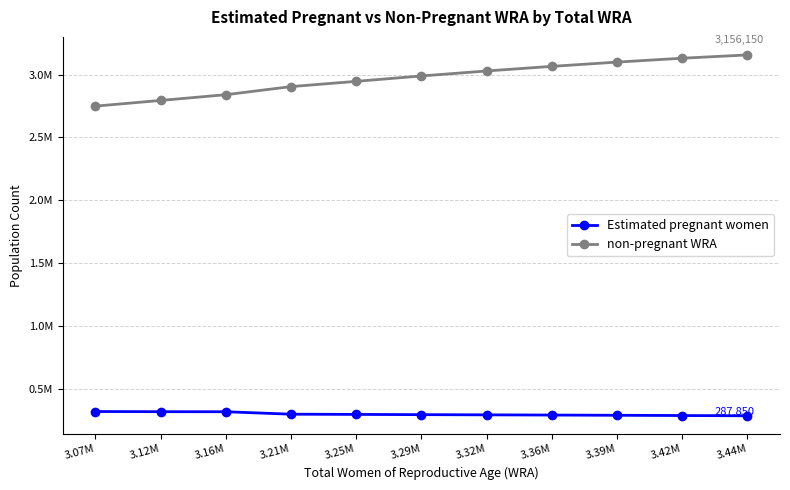

True or false: non-pregnant WRA has more than 1 interior local peaks.

False